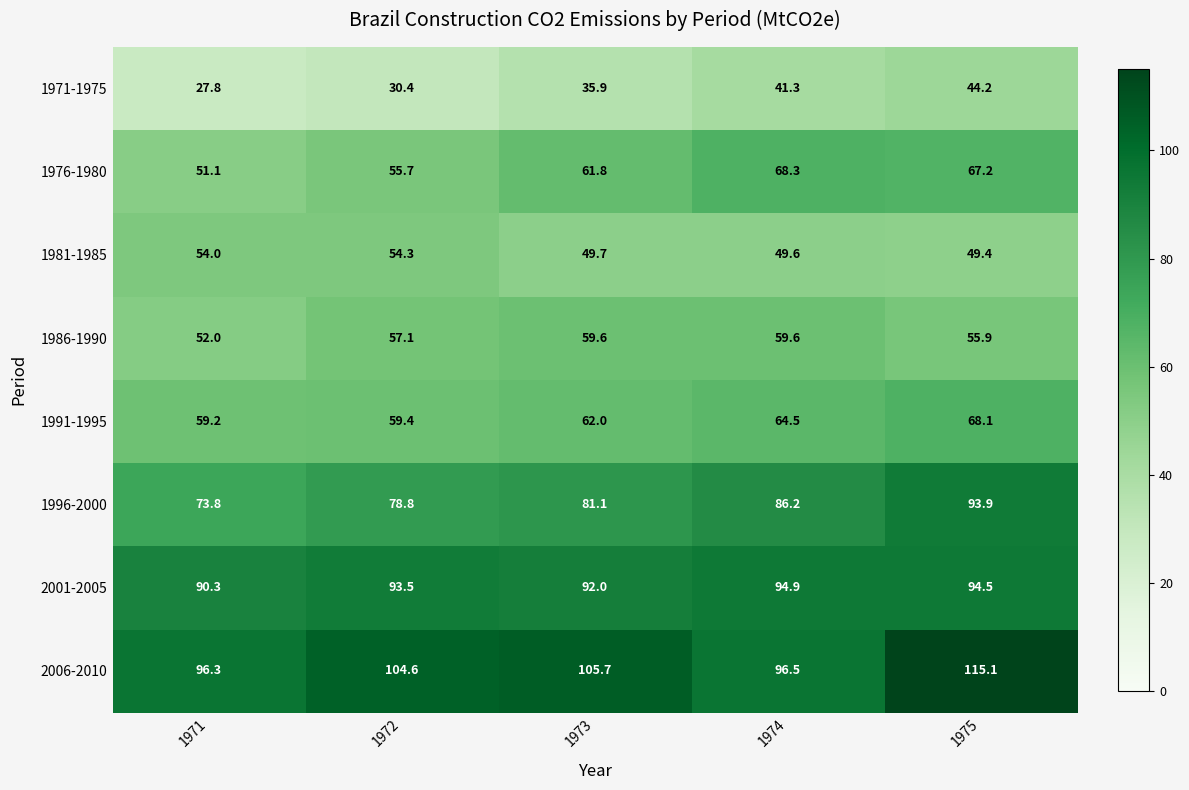

At which category does the chart reach its minimum across all series?

1971